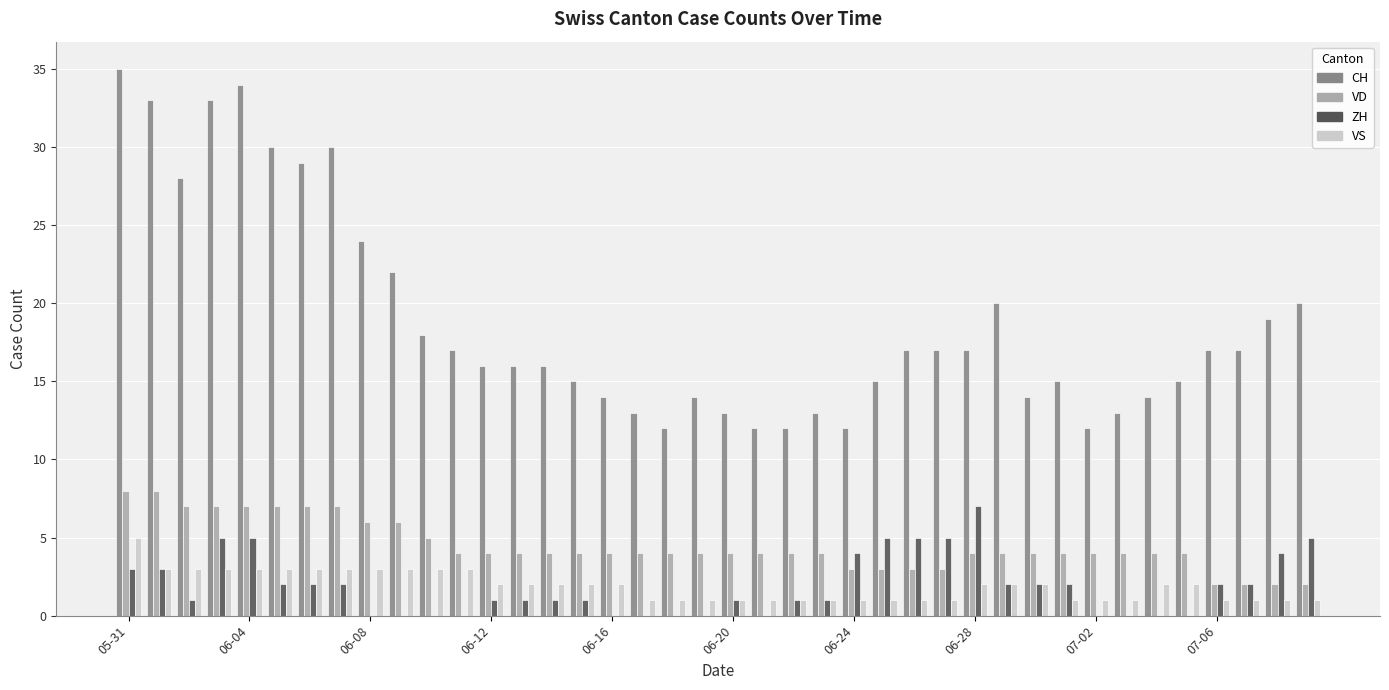

What is the maximum value shown in the chart?

35